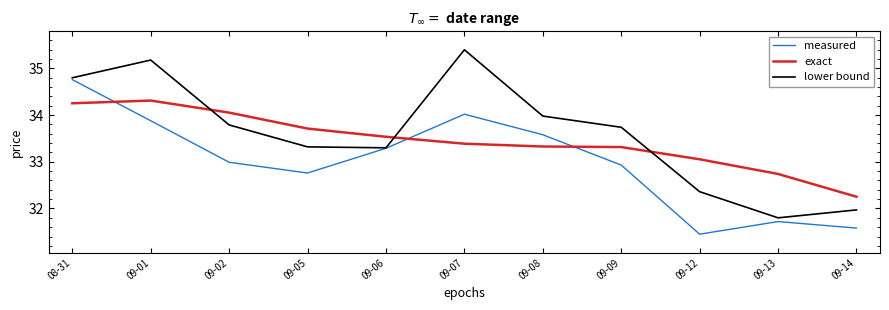

How many lines are shown in the chart?

3